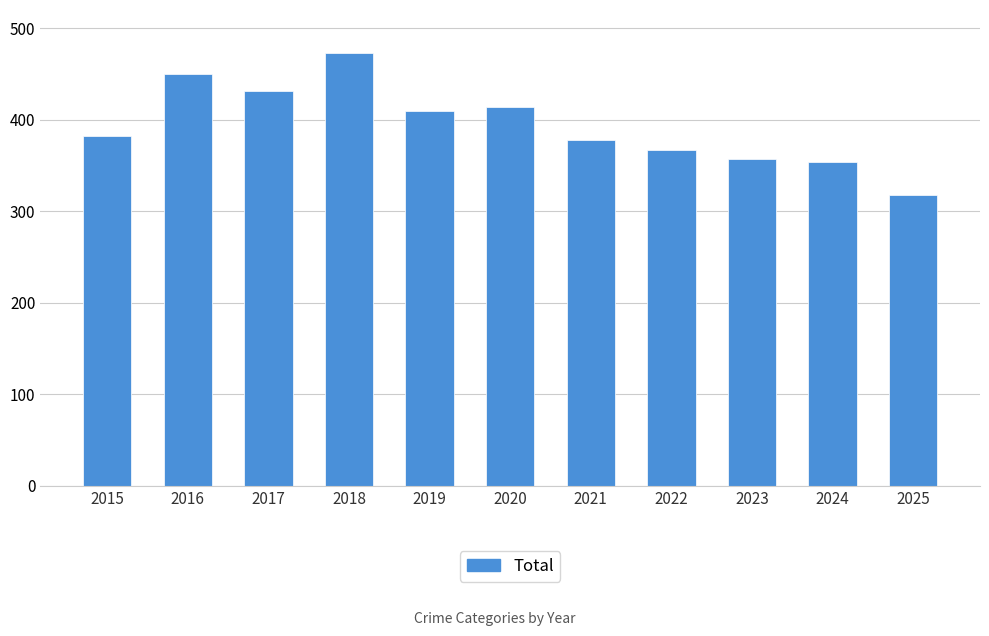

Which has a higher value, 2025 or 2020?

2020